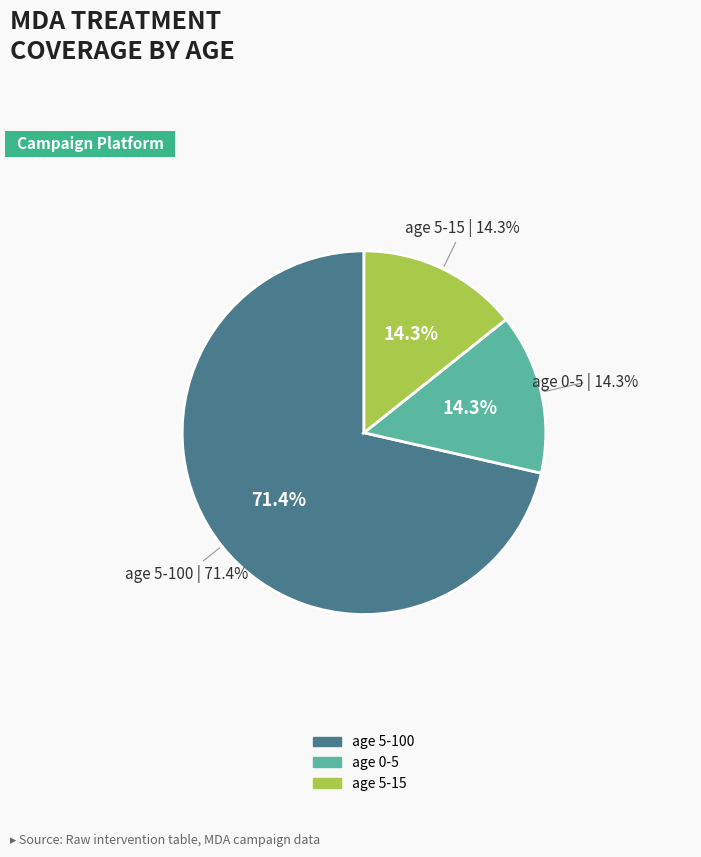

To the nearest percent, what portion does age 5-15 represent?

14%